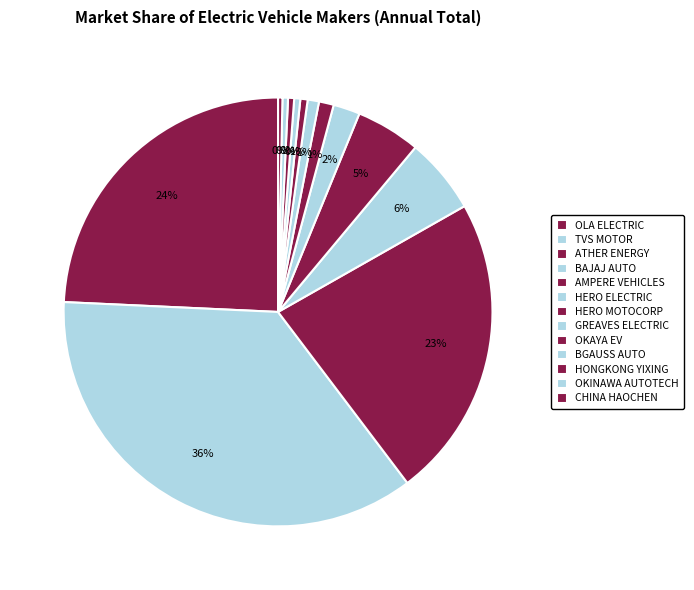

What is the smallest slice in the pie chart?

CHINA HAOCHEN